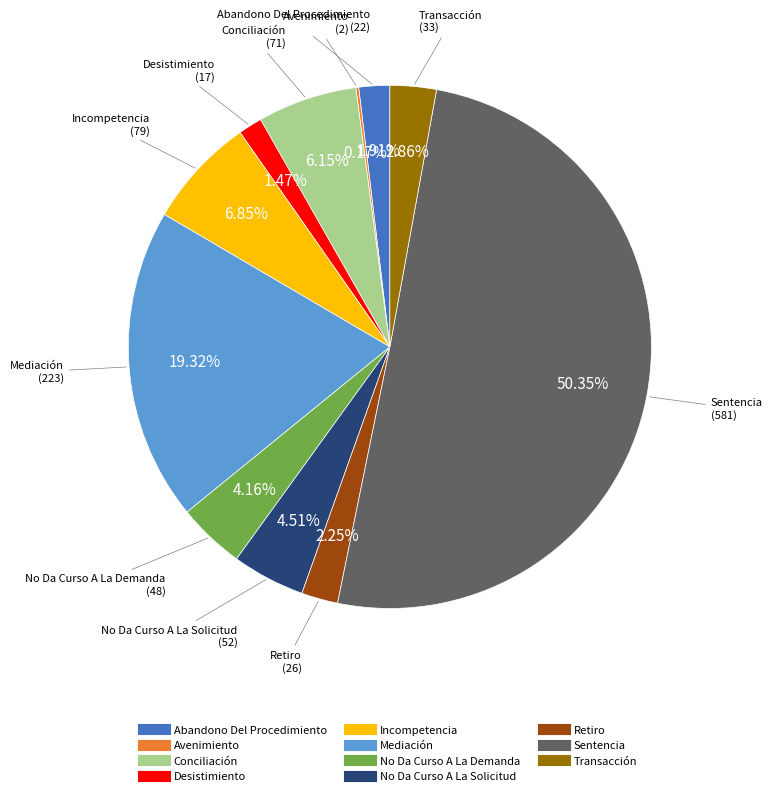

Which category accounts for the majority?

Sentencia